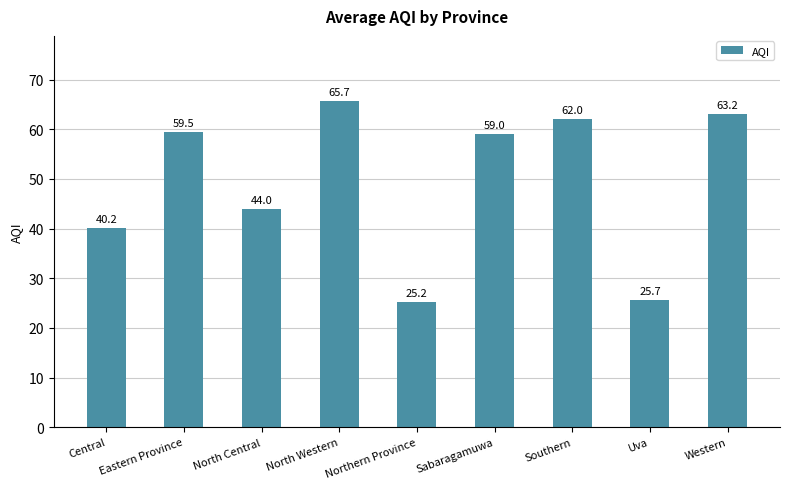

What is the difference between the second highest and minimum values?

37.9